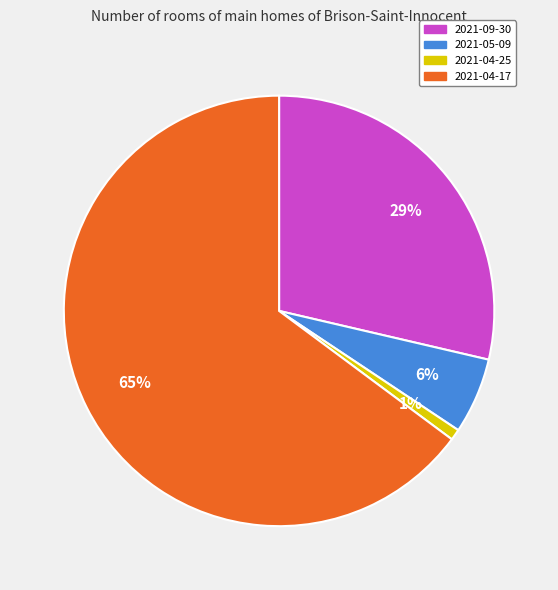

Rank the categories by value from highest to lowest.

2021-04-17, 2021-09-30, 2021-05-09, 2021-04-25